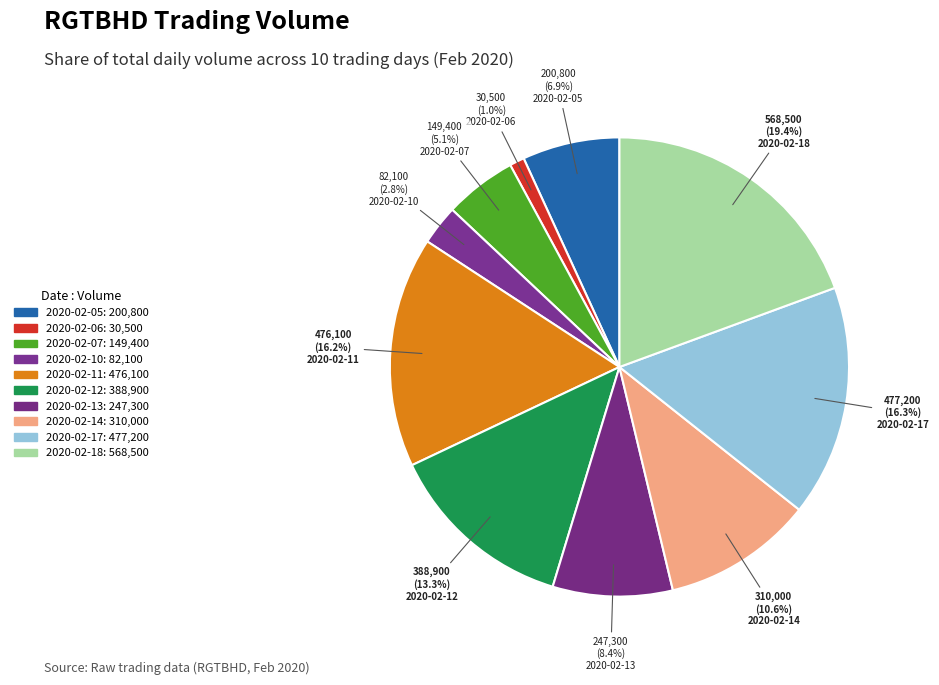

How many segments does this pie chart have?

10